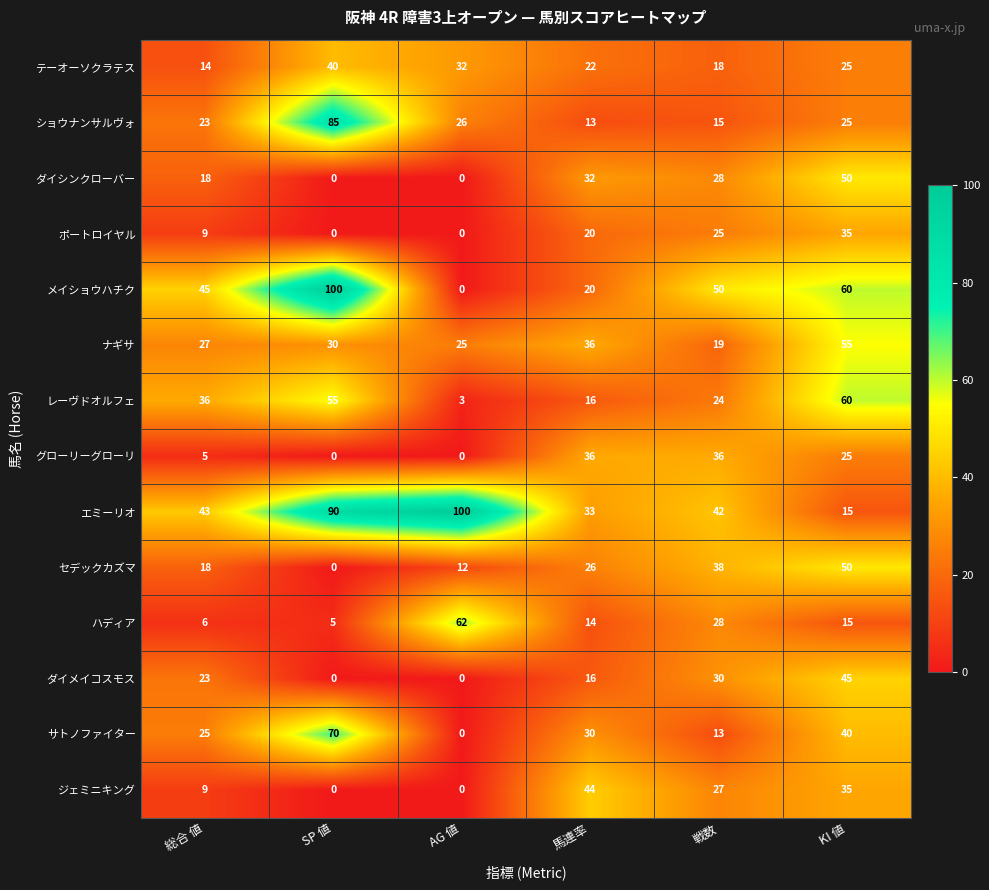

How many categories are shown in the chart?

6